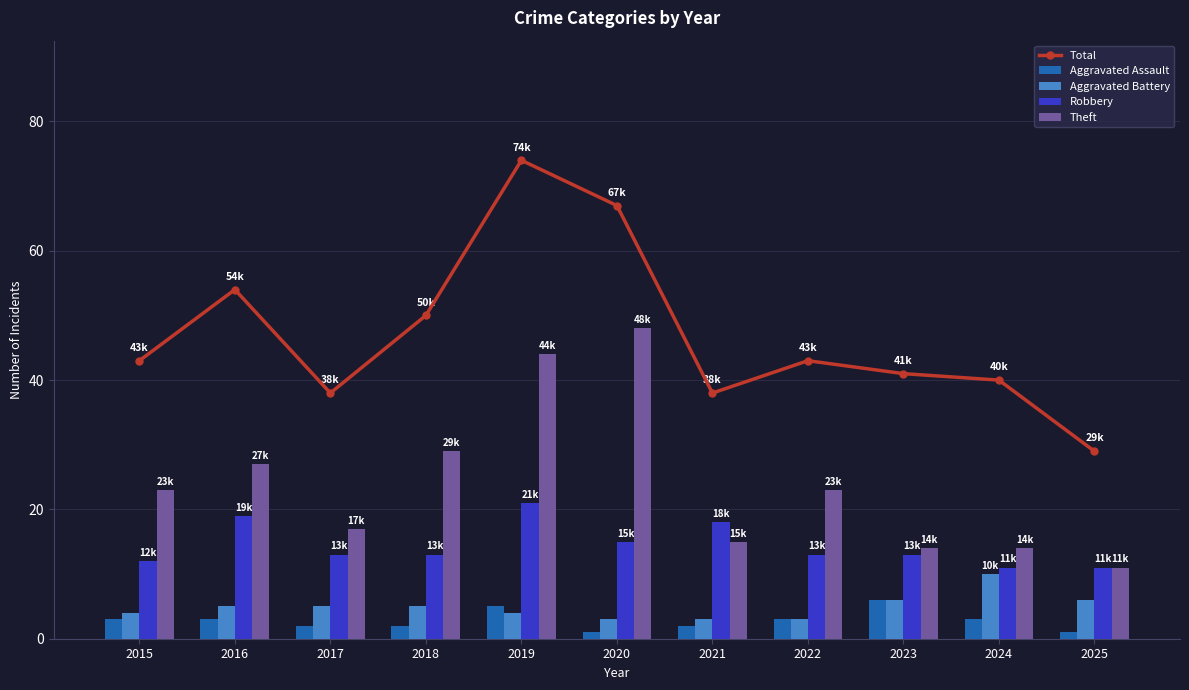

What is the difference between the Aggravated Assault values at 2024 and 2020?

2